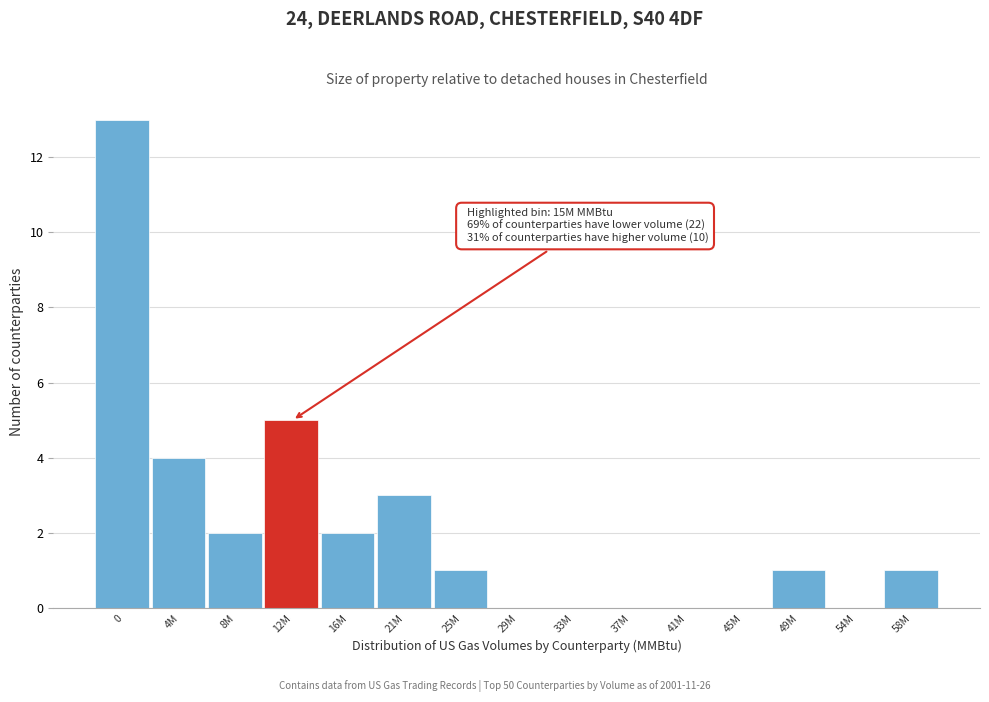

Reading right to left, what are all the values shown in this chart?

58M=1	54M=0	49M=1	45M=0	41M=0	37M=0	33M=0	29M=0	25M=1	21M=3	16M=2	12M=5	8M=2	4M=4	0=13